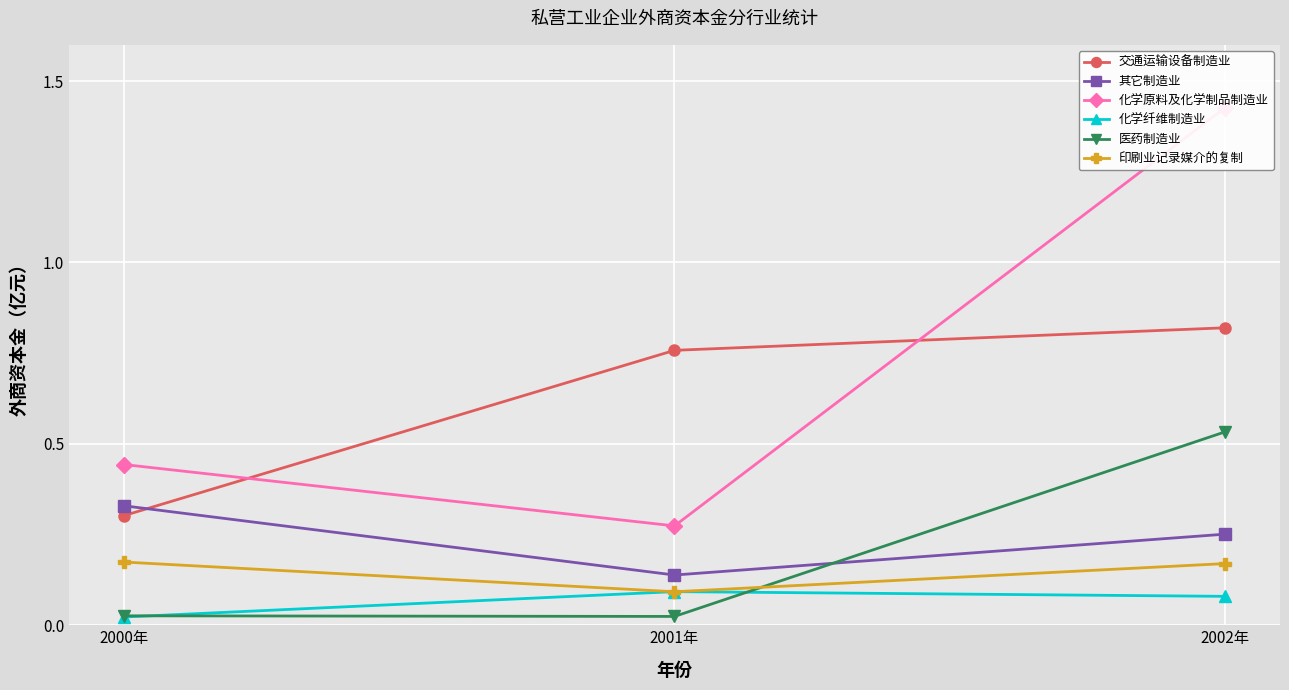

Reading left to right, list all the values displayed in this chart.

交通运输设备制造业: 0.3	0.8	0.8
其它制造业: 0.3	0.1	0.3
化学原料及化学制品制造业: 0.4	0.3	1.4
化学纤维制造业: 0.0	0.1	0.1
医药制造业: 0.0	0.0	0.5
印刷业记录媒介的复制: 0.2	0.1	0.2